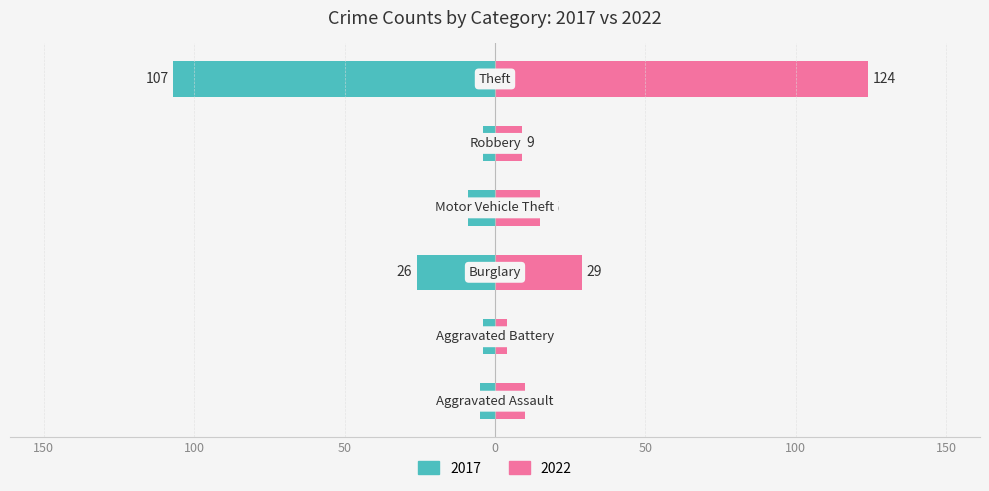

At which label is 2017 closest to -55?

Burglary